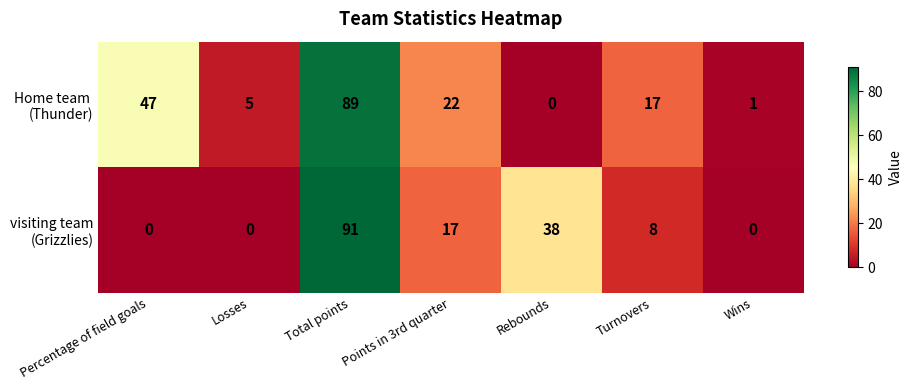

At which category is the sum across all series the highest?

Total points